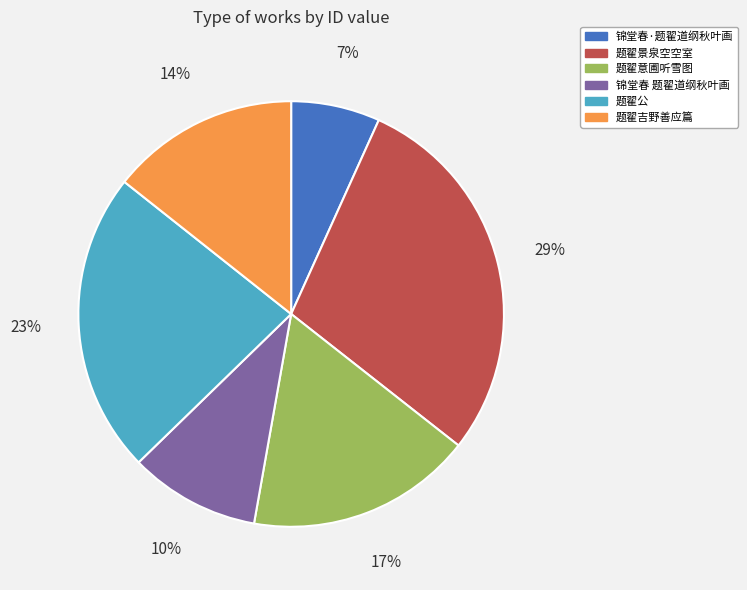

To the nearest percent, what is the average slice percentage?

17%